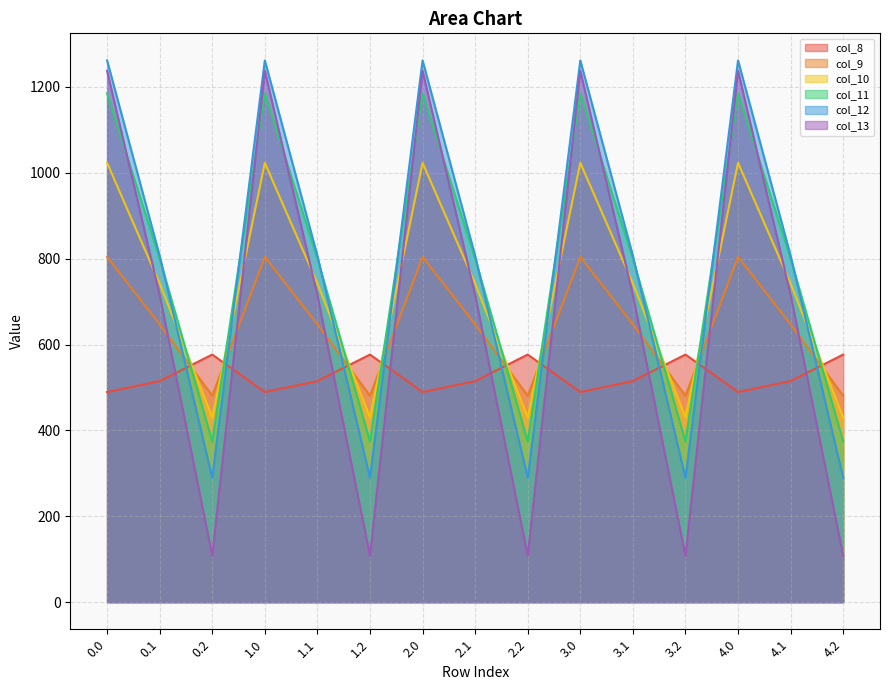

Reading left to right, what are all the values shown in this chart?

col_8: 489.3	514.8	576.6	489.3	514.8	576.6	489.3	514.8	576.6	489.3	514.8	576.6	489.3	514.8	576.6
col_9: 804.0	646.9	480.7	804.0	646.9	480.7	804.0	646.9	480.7	804.0	646.9	480.7	804.0	646.9	480.7
col_10: 1023.2	742.1	430.5	1023.2	742.1	430.5	1023.2	742.1	430.5	1023.2	742.1	430.5	1023.2	742.1	430.5
col_11: 1185.2	800.2	374.4	1185.2	800.2	374.4	1185.2	800.2	374.4	1185.2	800.2	374.4	1185.2	800.2	374.4
col_12: 1261.6	806.9	289.5	1261.6	806.9	289.5	1261.6	806.9	289.5	1261.6	806.9	289.5	1261.6	806.9	289.5
col_13: 1237.4	715.3	107.8	1237.4	715.3	107.8	1237.4	715.3	107.8	1237.4	715.3	107.8	1237.4	715.3	107.8